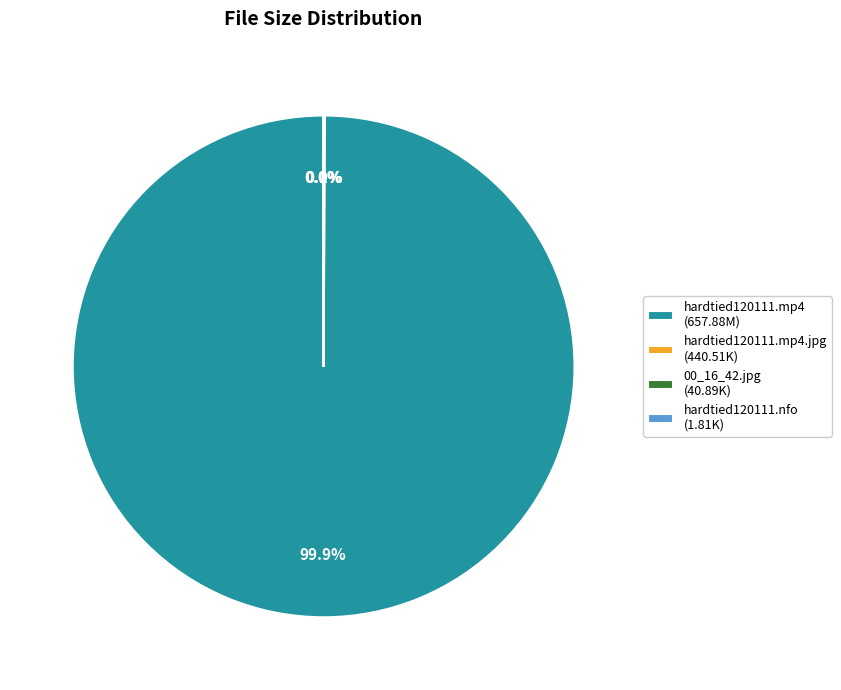

Which category has the biggest portion of the pie?

hardtied120111.mp4 (657.88M)